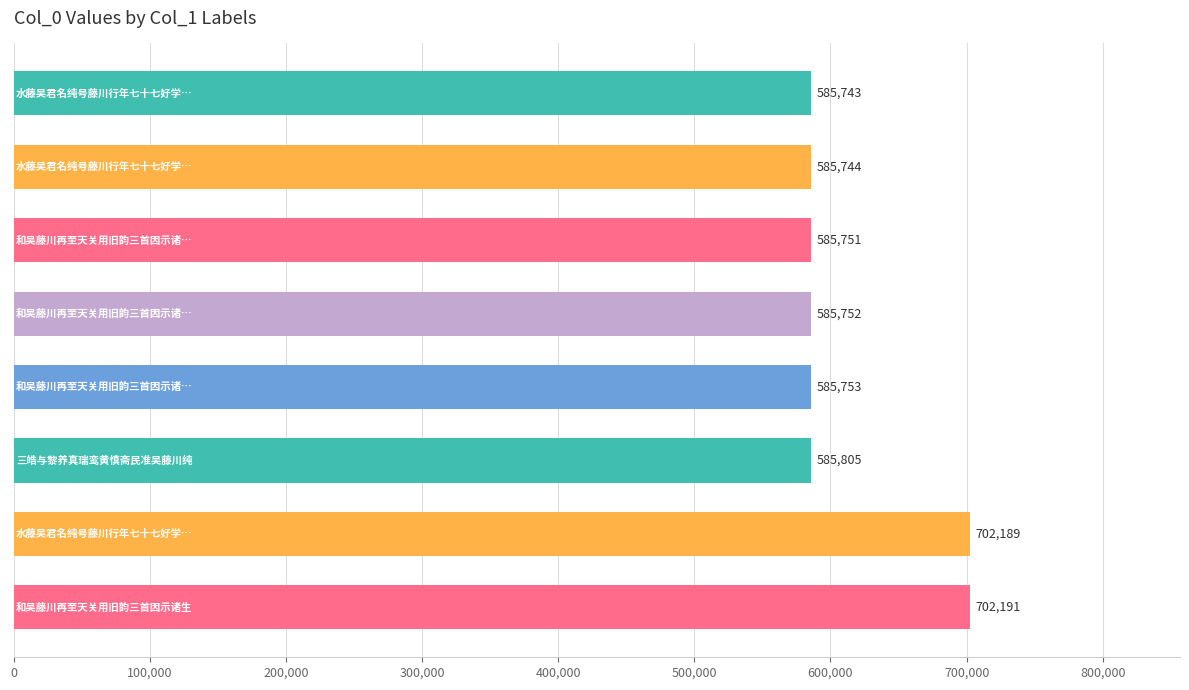

What is the average value?

614866